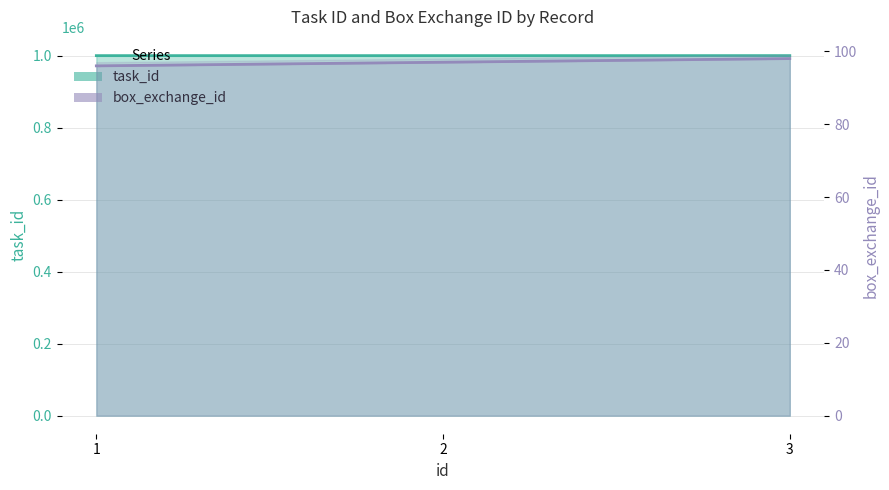

Which series changed the most between 1 and 2?

task_id